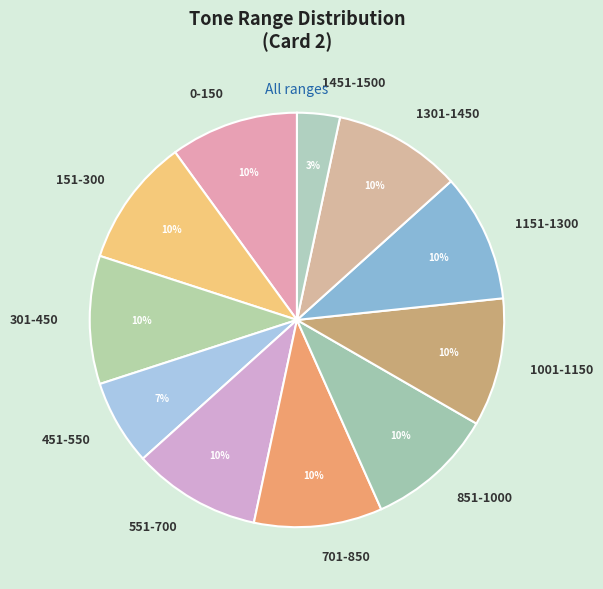

Combined, do 701-850 and 0-150 account for over 50%?

No